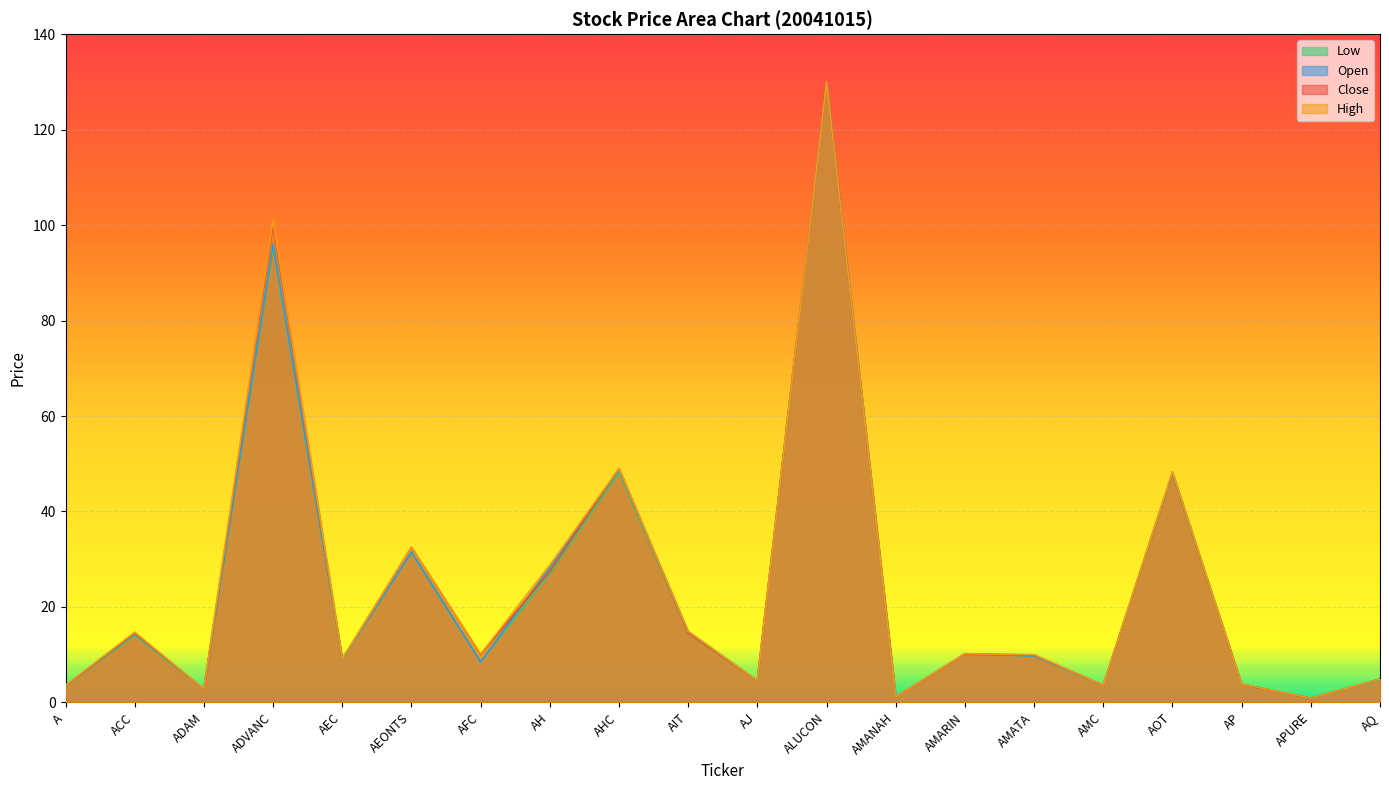

What is the difference between the maximum and minimum values in the <HIGH> series?

129.1